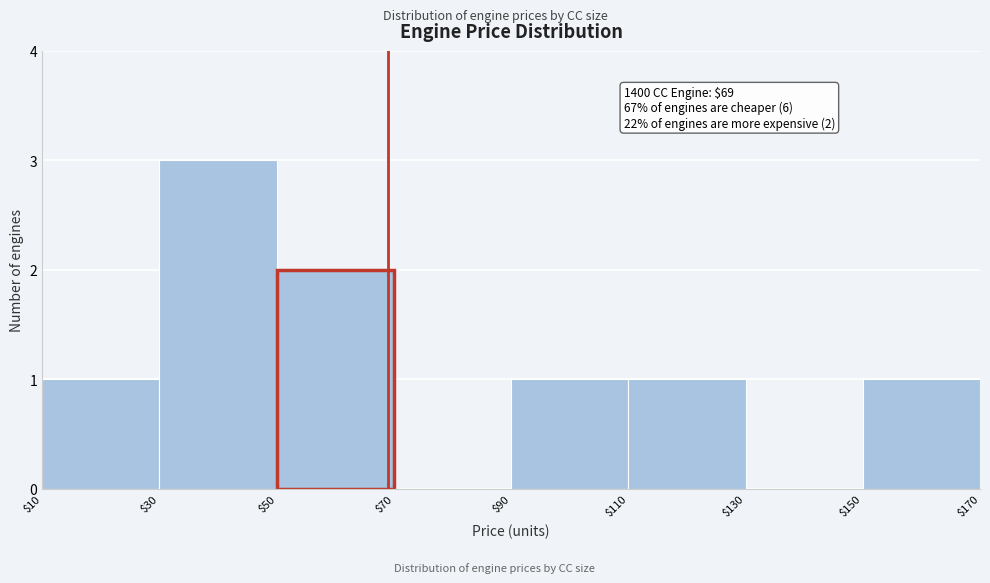

Which range on the x-axis has the tallest bar?

$30 to $50